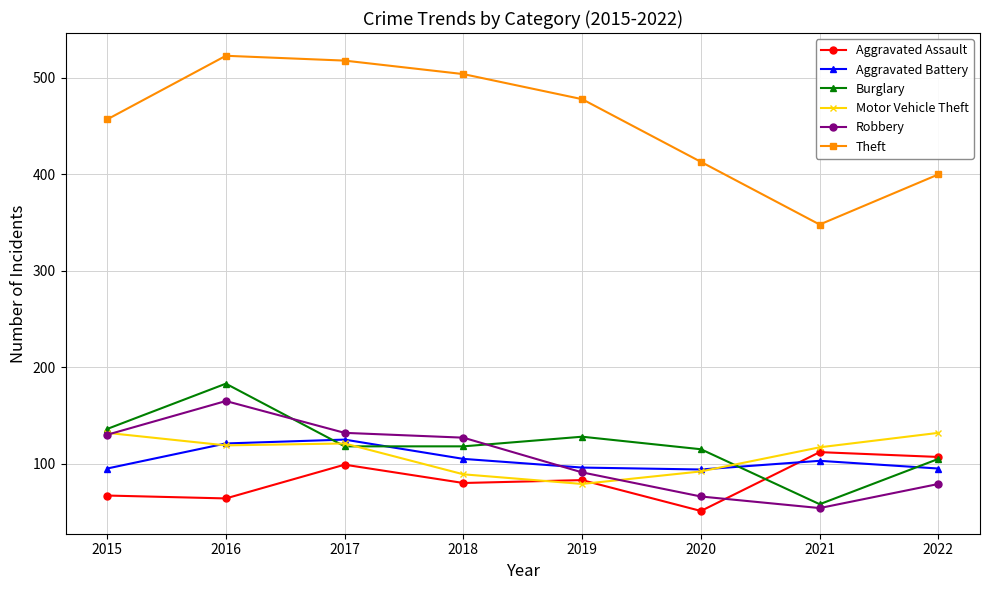

What are all the series names shown in the legend?

Aggravated Assault, Aggravated Battery, Burglary, Motor Vehicle Theft, Robbery, Theft